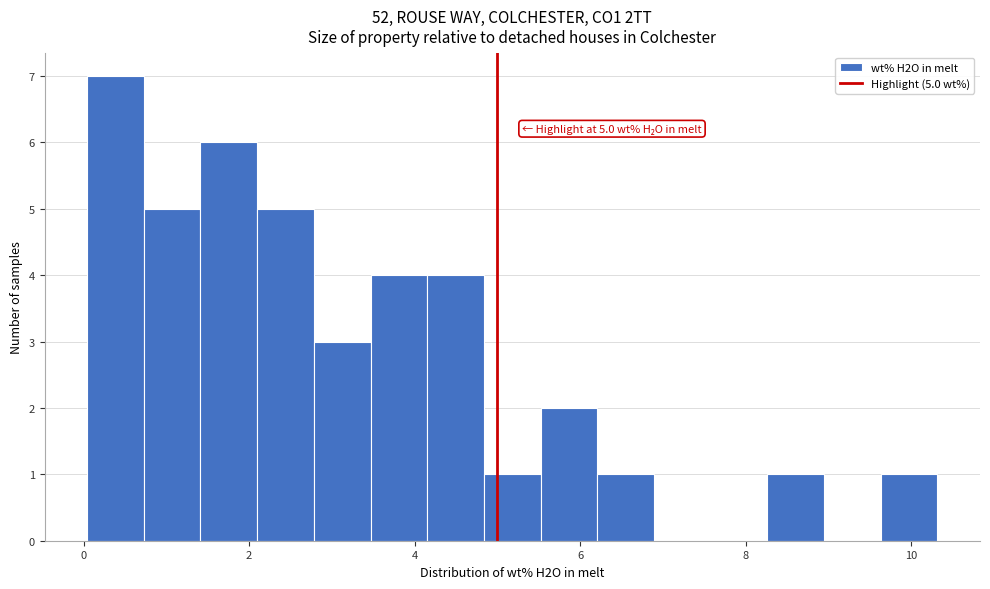

Read against the x-axis, roughly where is the centre of the tallest bar?

0.4